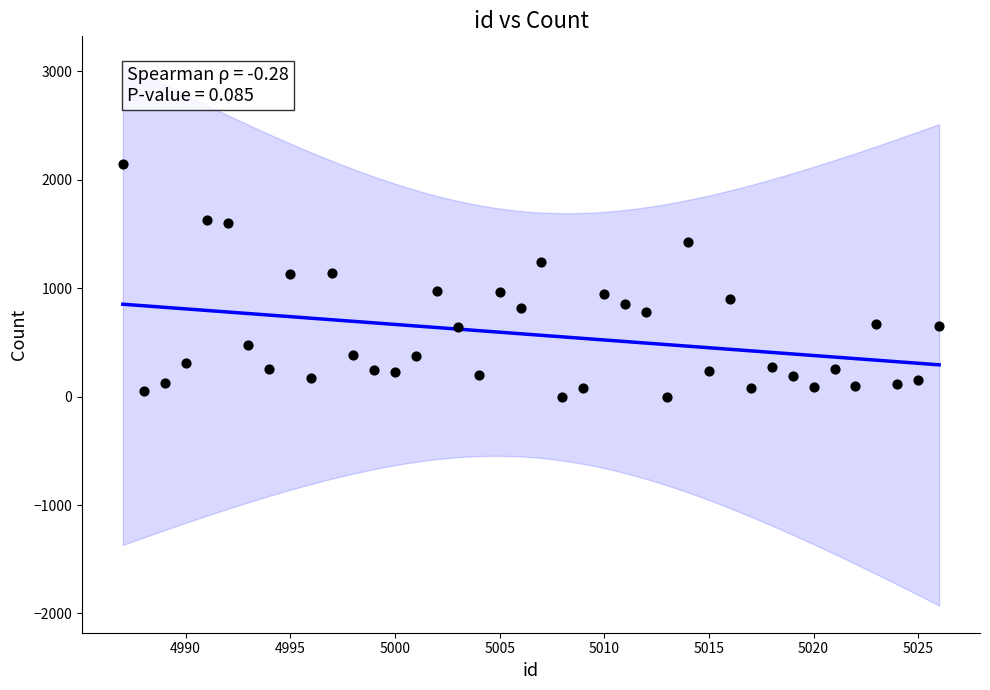

What is the range of X values (max minus min)?

39